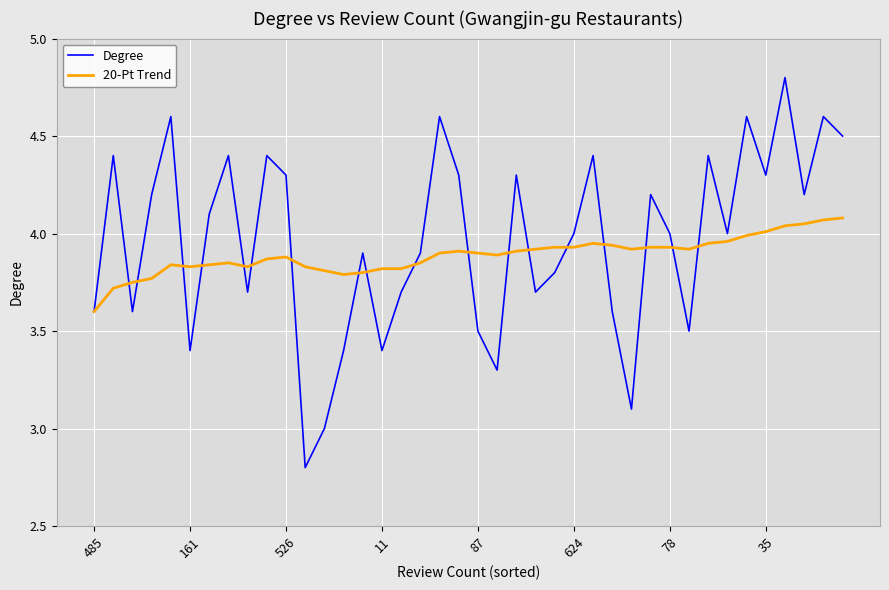

What is the maximum value shown in the chart?

4.8